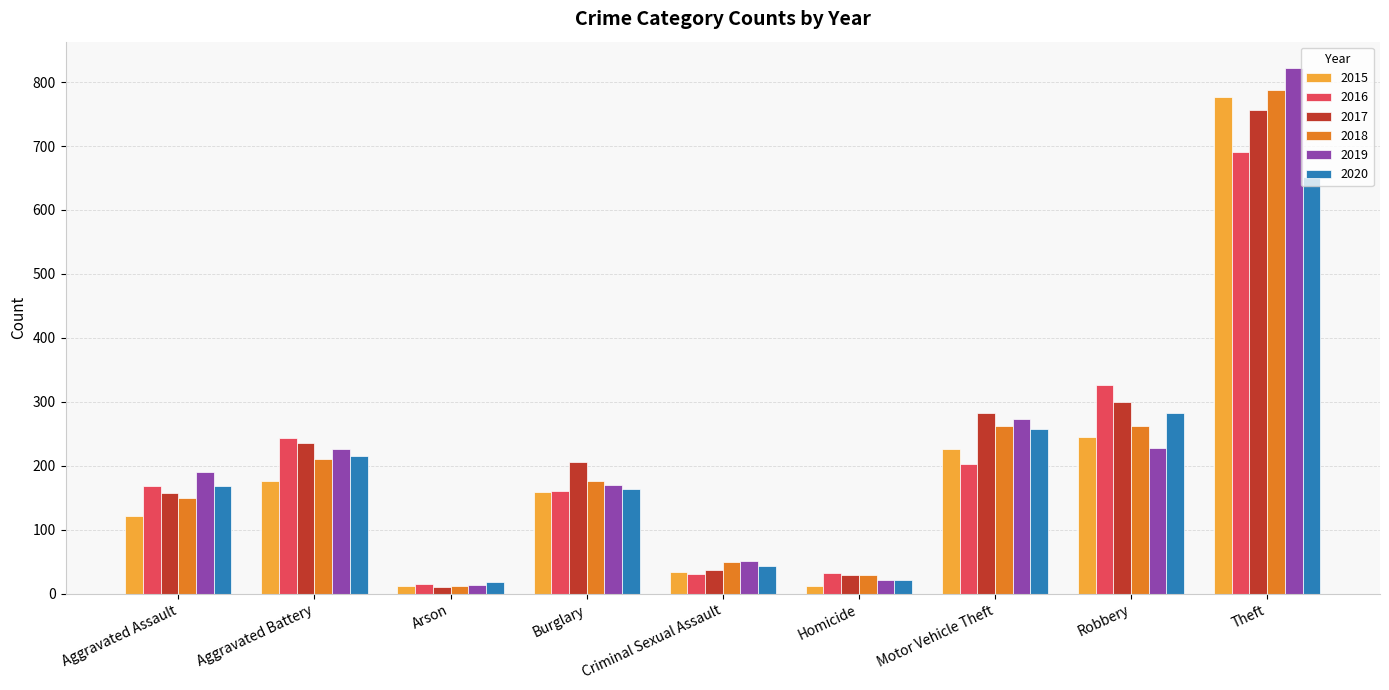

What is the label of the 5th bar from the left?

Criminal Sexual Assault